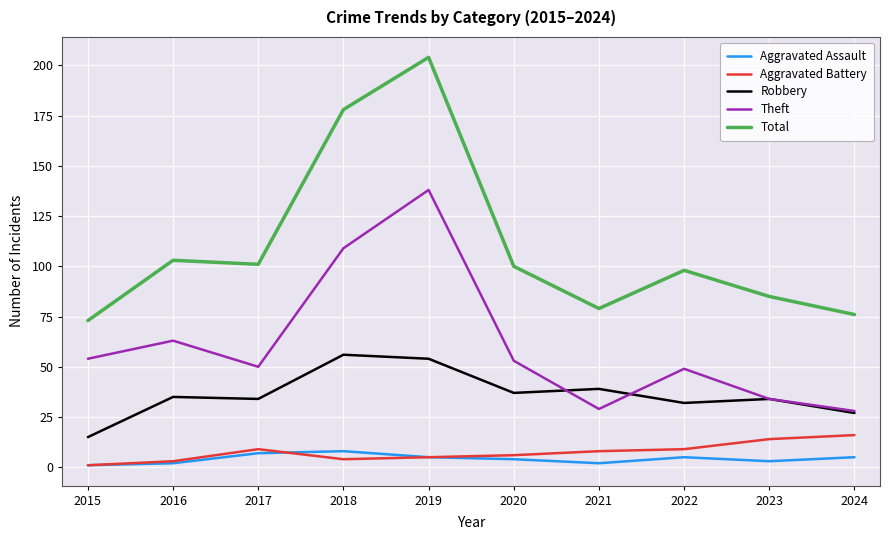

What is the spread (max minus min) of values at 2021?

77